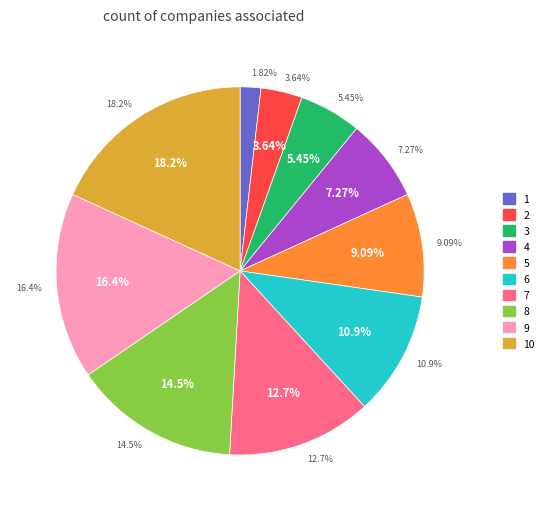

Is there any slice that represents more than half of the pie?

No